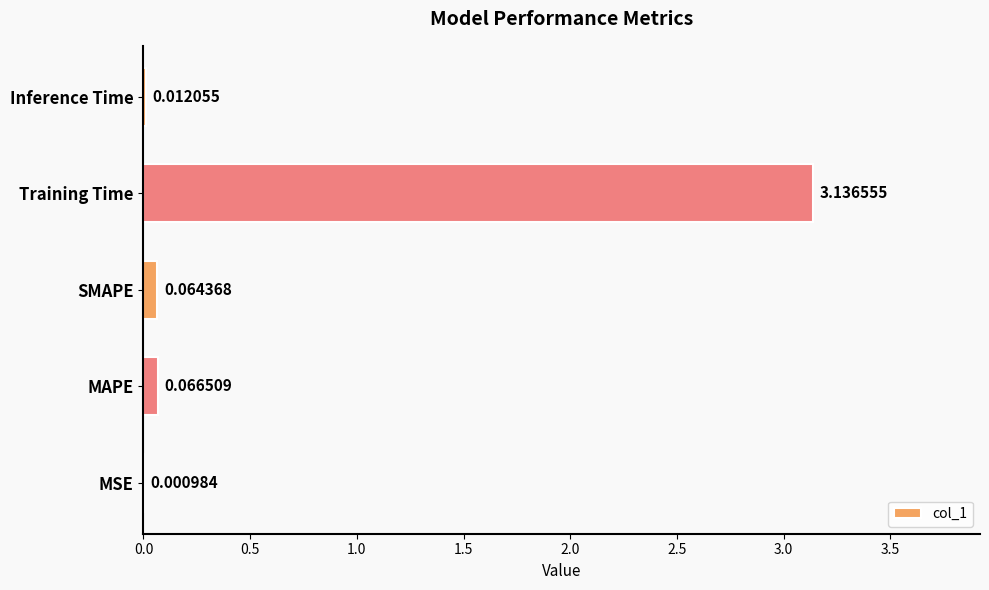

What is the sum of the values at SMAPE and Training Time?

3.2